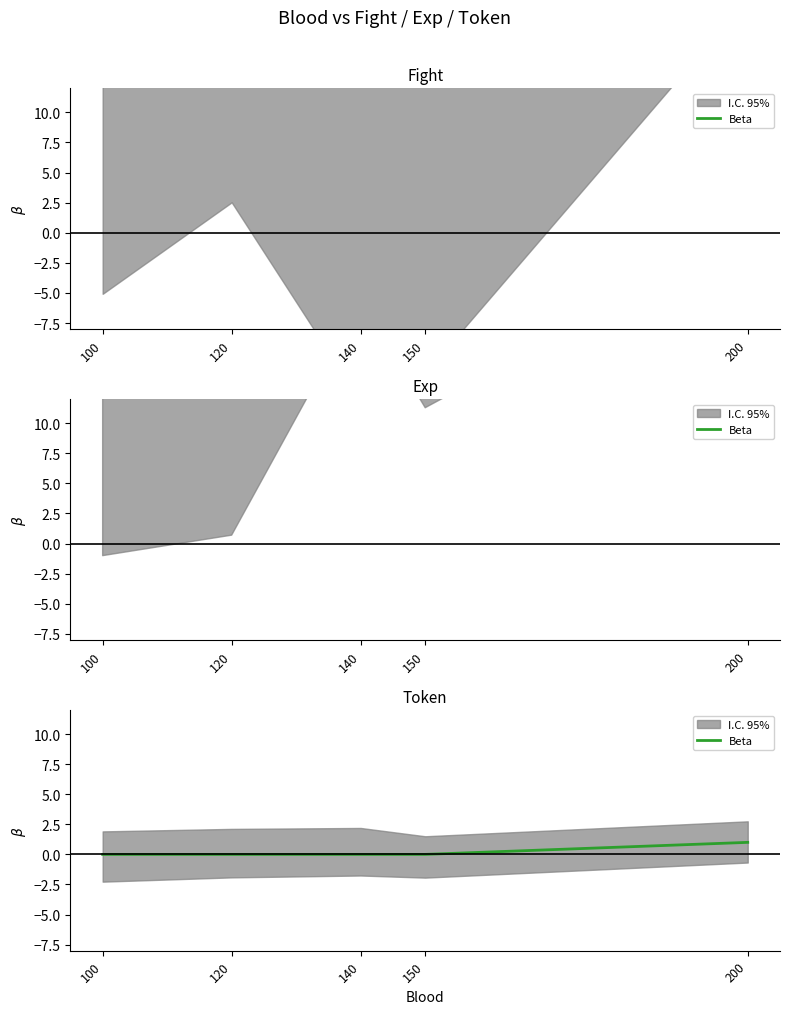

Reading left to right, extract all data points from this chart.

0	0	0	0	1